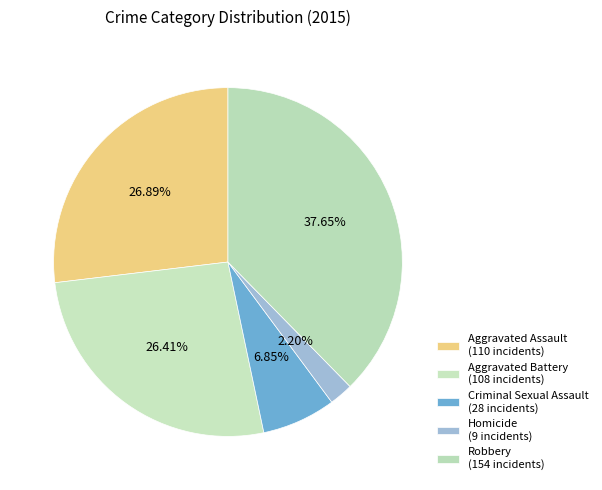

Which category has the biggest portion of the pie?

Robbery